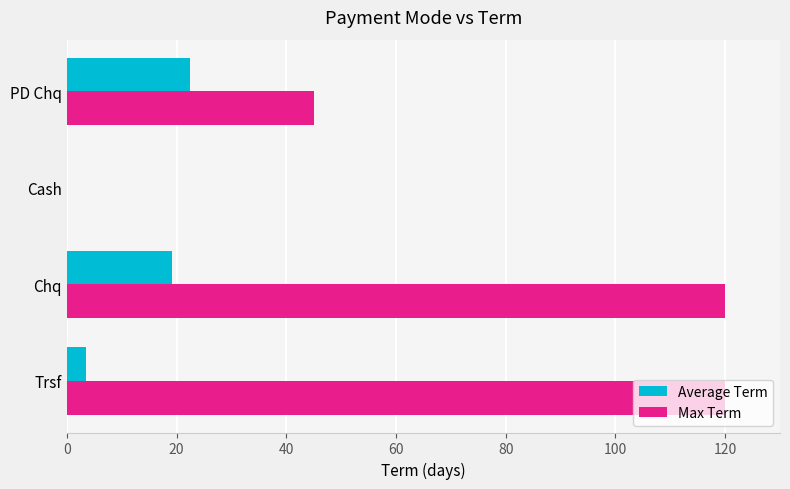

Which series has the largest total across all categories?

Max Term